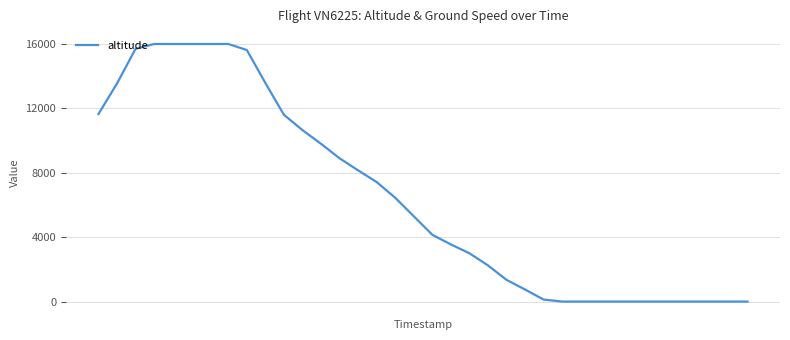

What is the greatest value displayed?

16000